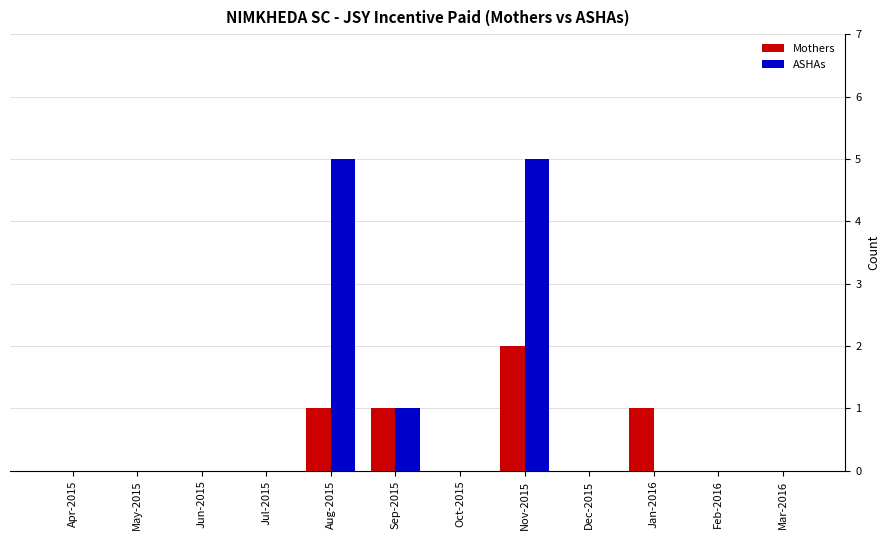

Between Jul-2015 and Nov-2015, which series saw the biggest shift?

ASHAs